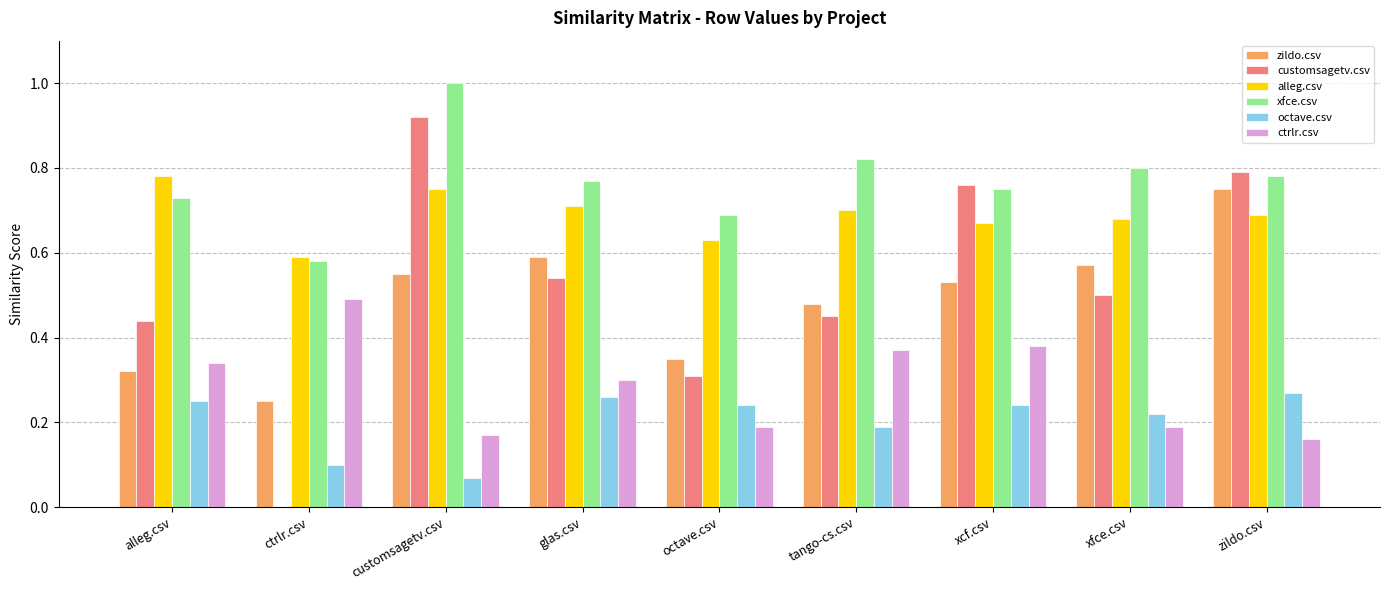

What is the maximum value shown in the chart?

1.0